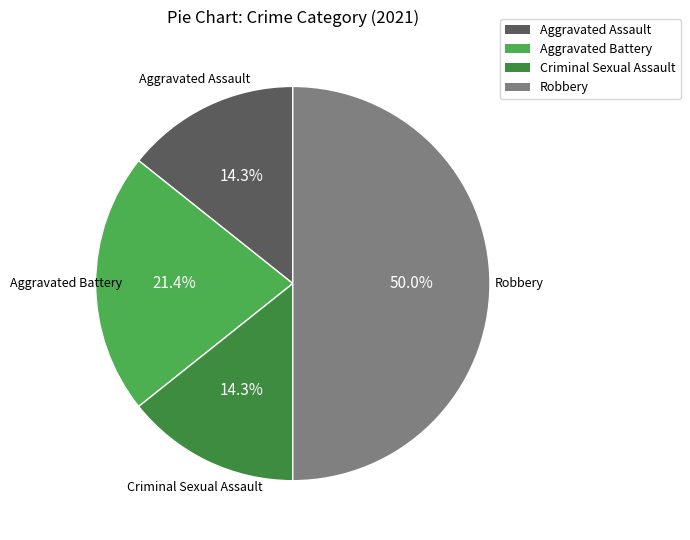

To the nearest percent, what portion does Aggravated Assault represent?

14%